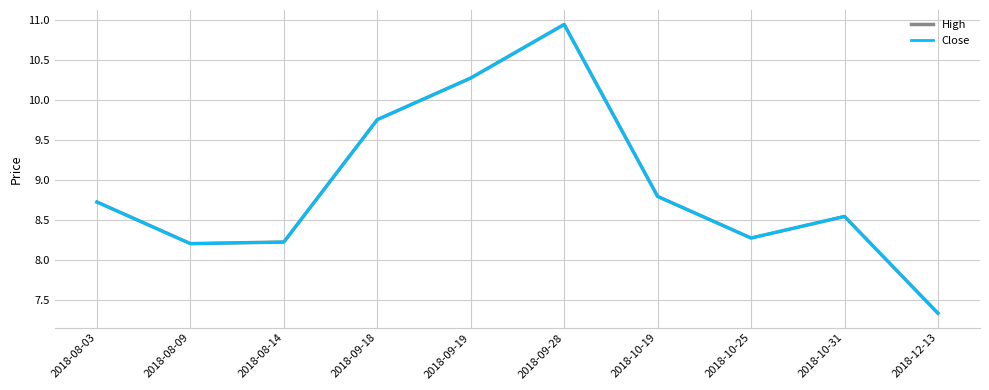

What value does the High series have at 2018-12-13?

7.3